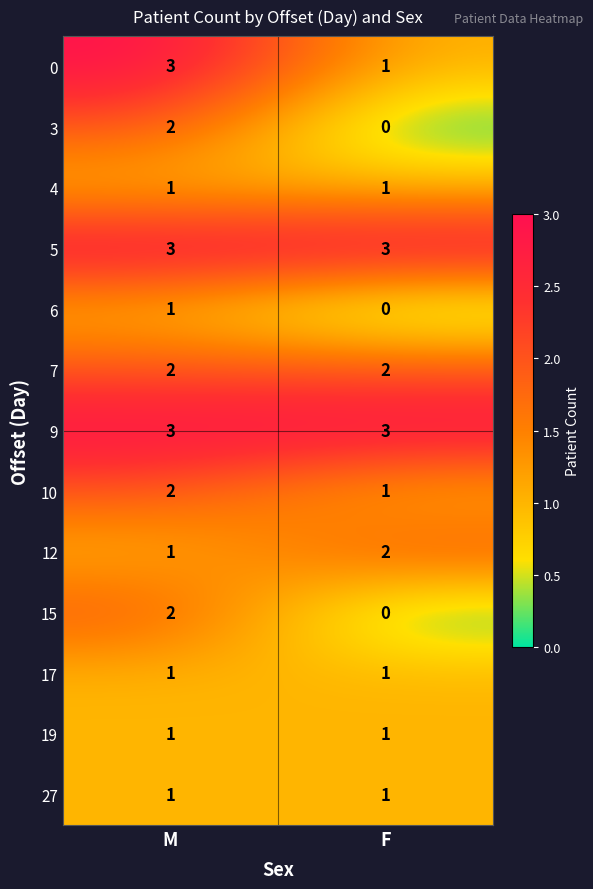

Is the value of 3 at F greater than the value of 4 at M?

No